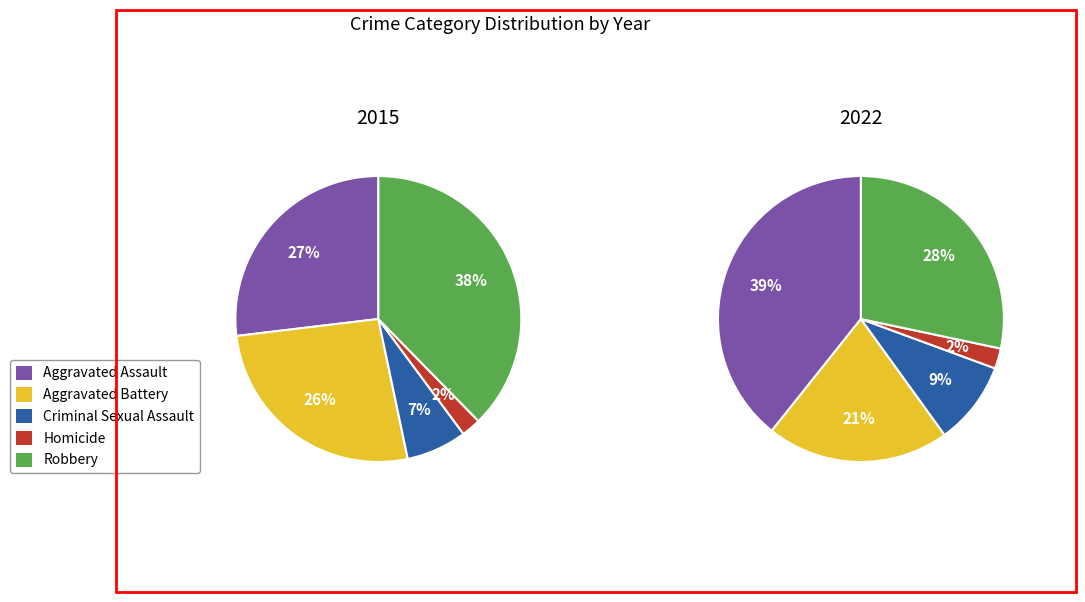

Which slice is the smallest?

Homicide